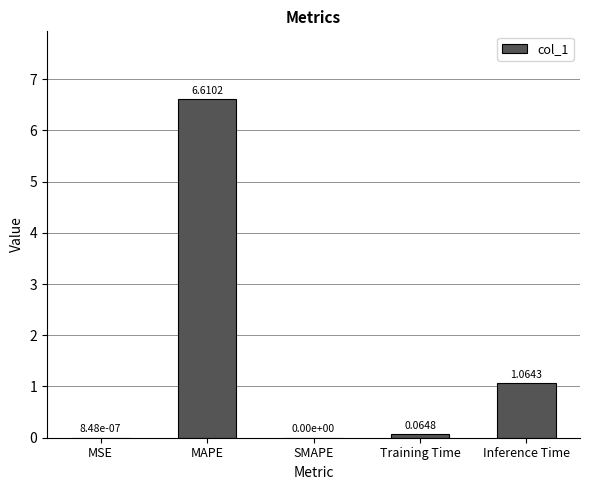

What is the sum of the values at MSE and MAPE?

6.6